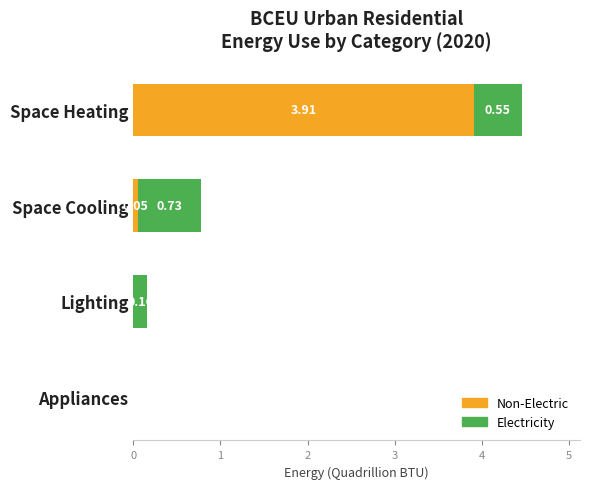

What is the total value across all series at Space Heating?

4.5